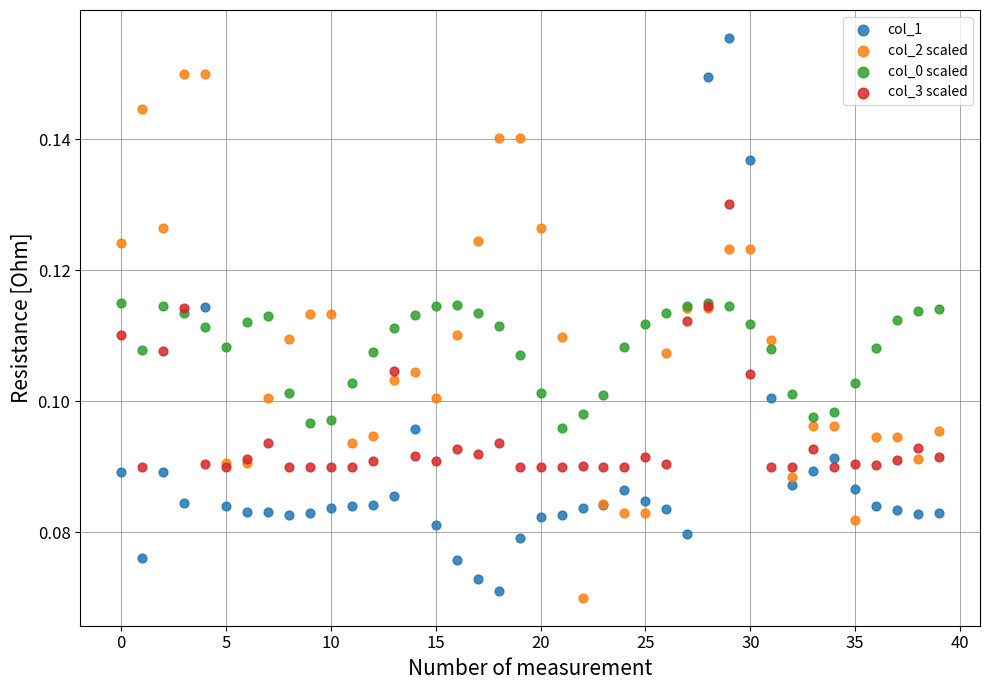

Which series reaches the maximum Y coordinate?

col_1